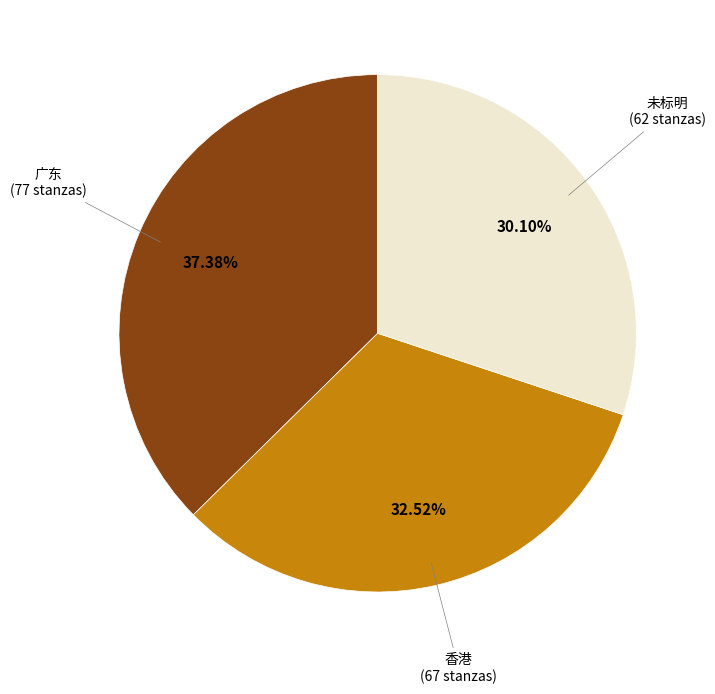

What percentage is the 广东 slice, to the nearest percent?

37%